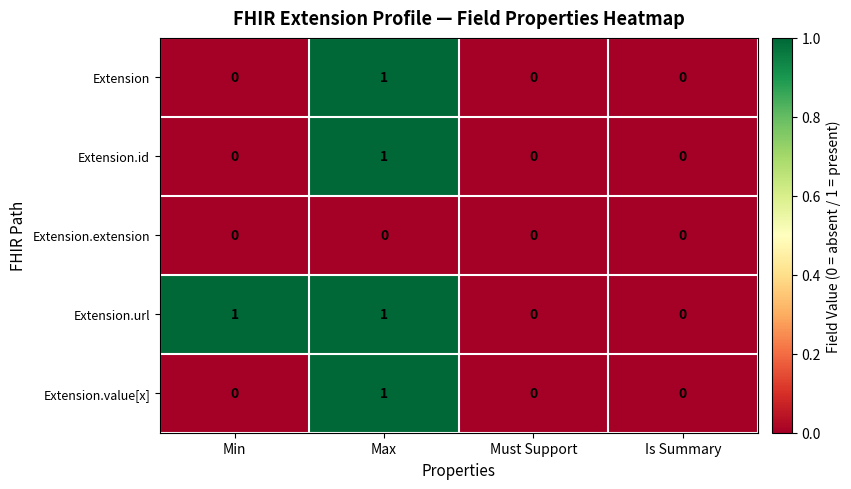

Which series has the largest total across all categories?

Extension.url